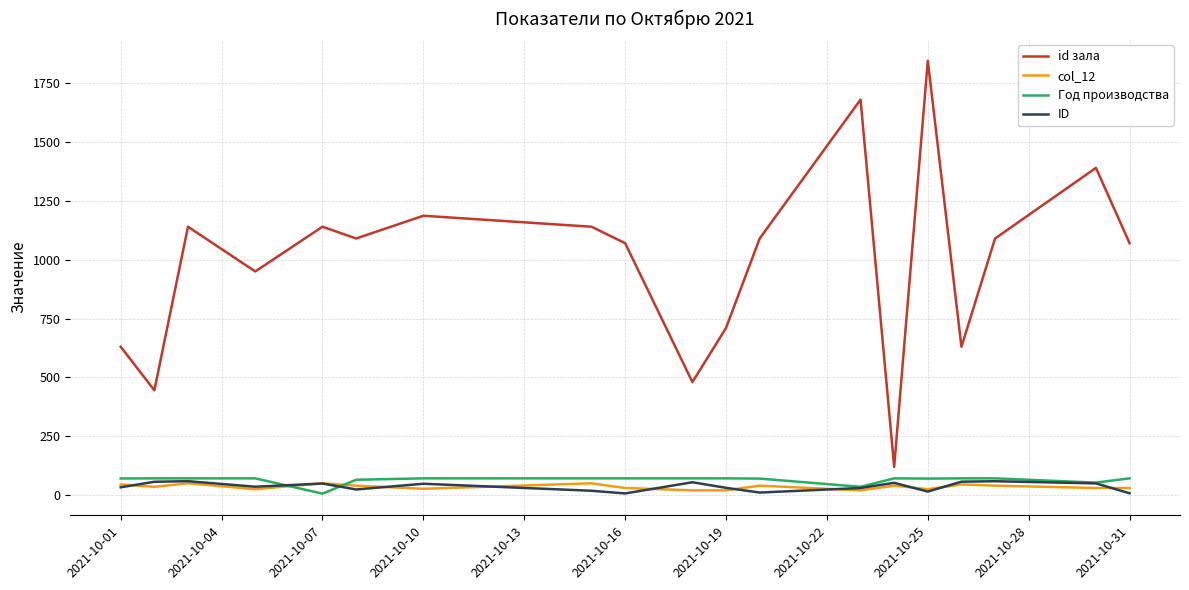

What is the greatest value displayed?

1845.0